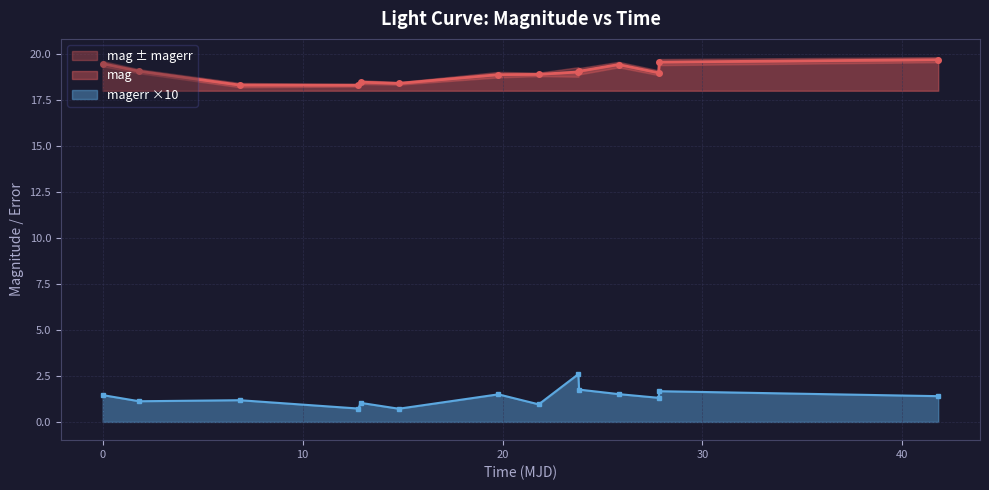

What is the value of the mag point at the 6th from the left?

18.4